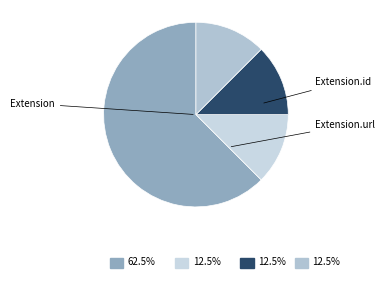

Count the number of slices in the pie.

4